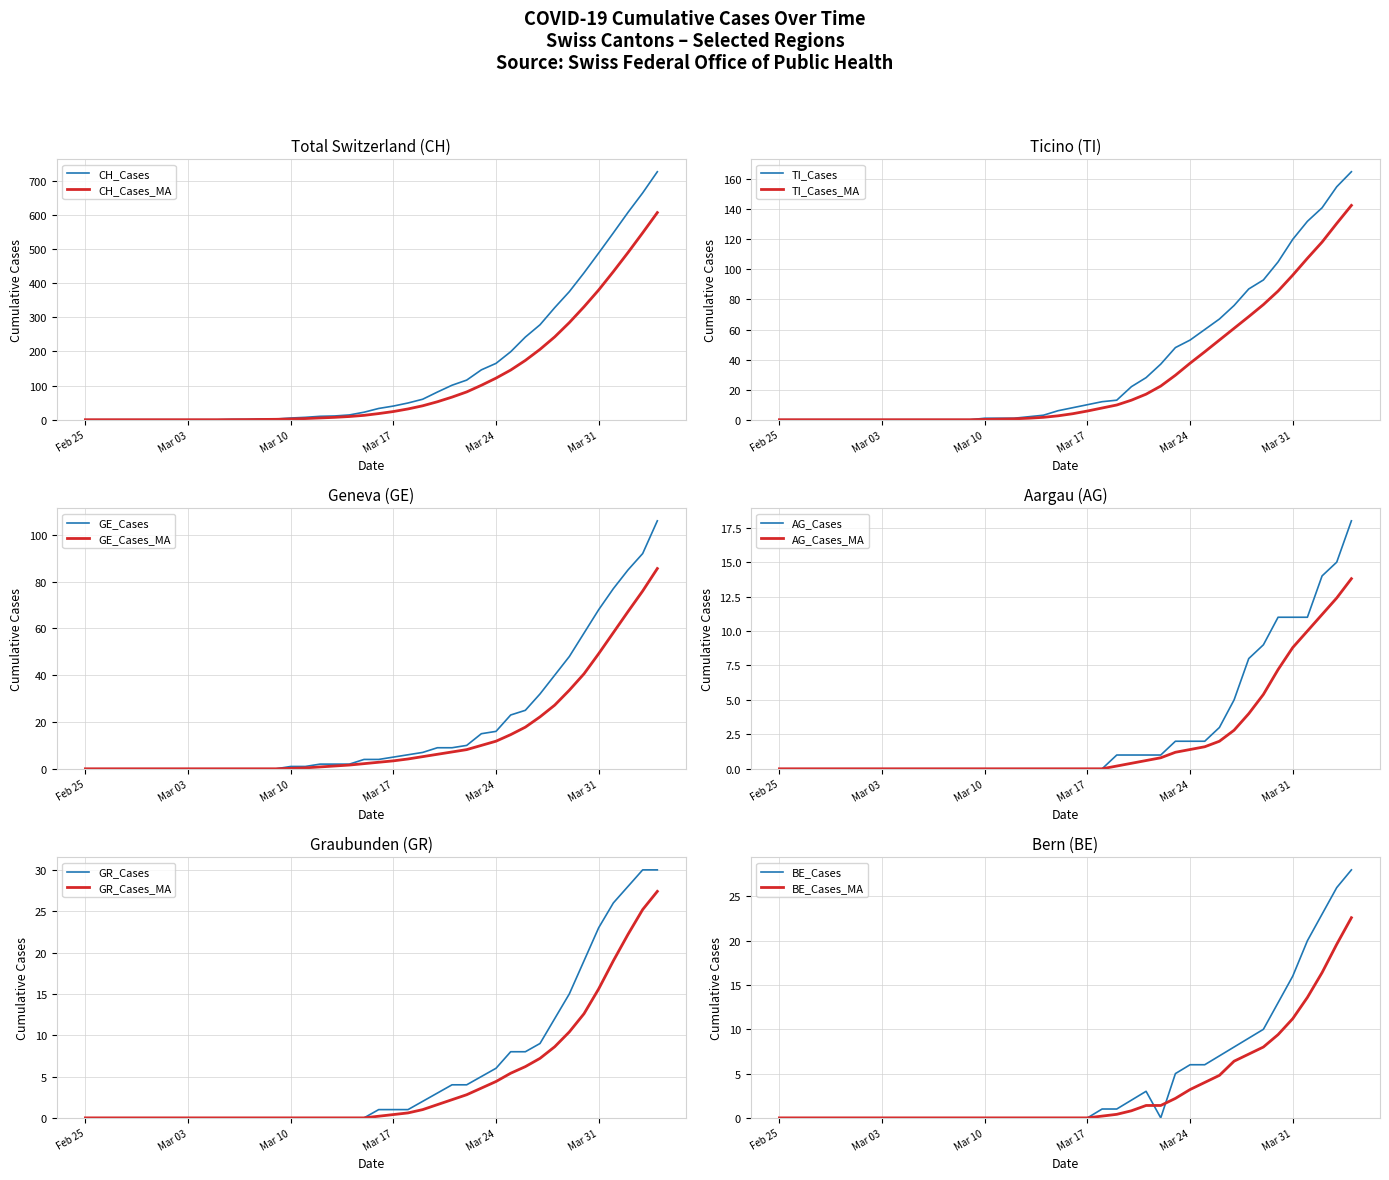

True or false: BE and AG cross at least once.

True